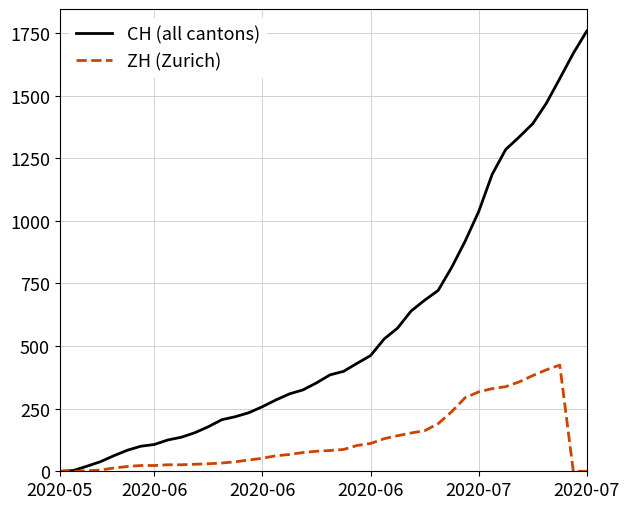

Which series has the widest spread of values?

CH (all cantons)